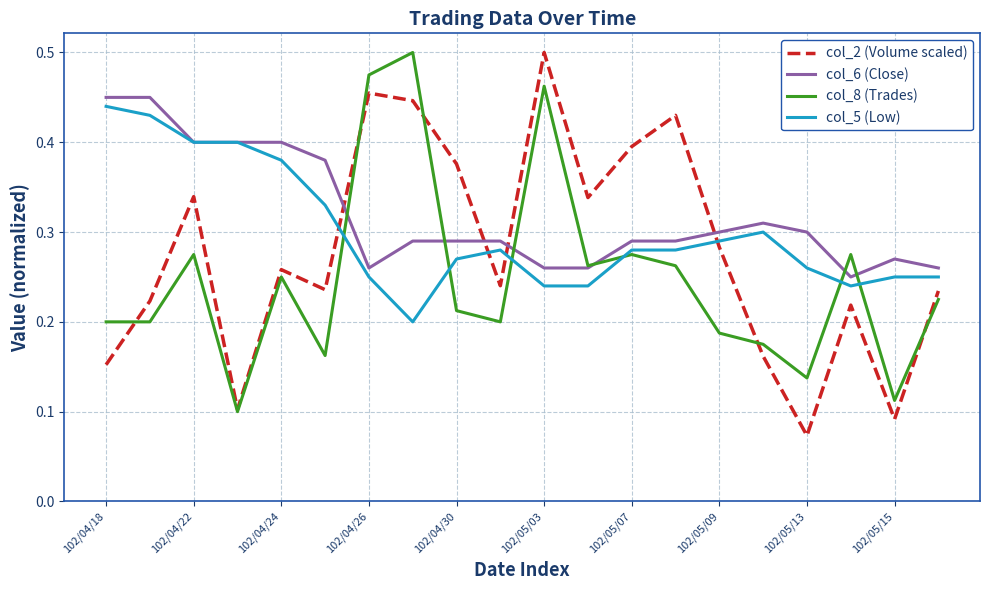

Which series has the widest spread of values?

col_2 (Volume scaled)